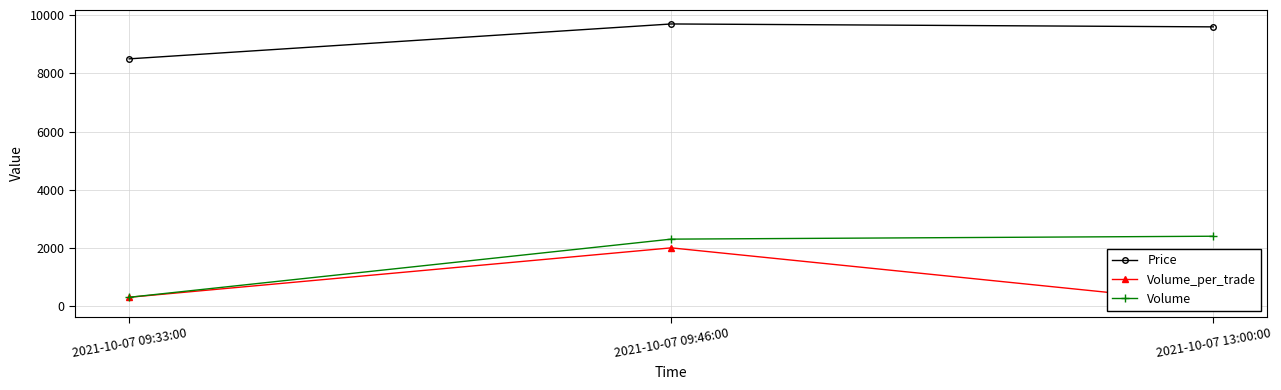

Where does the Volume_per_trade series first go above 300?

2021-10-07 09:46:00